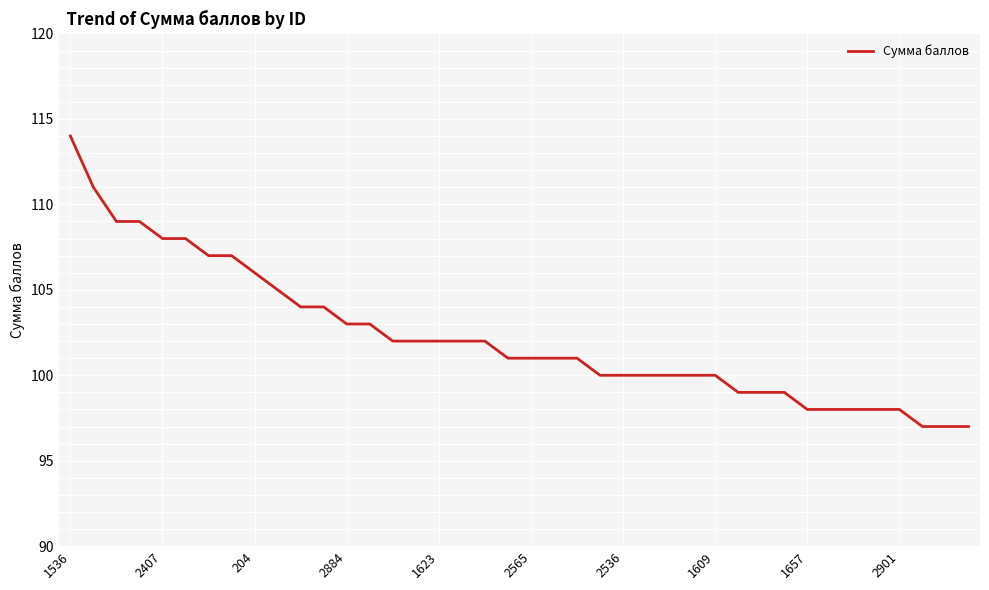

What is the greatest value displayed?

114